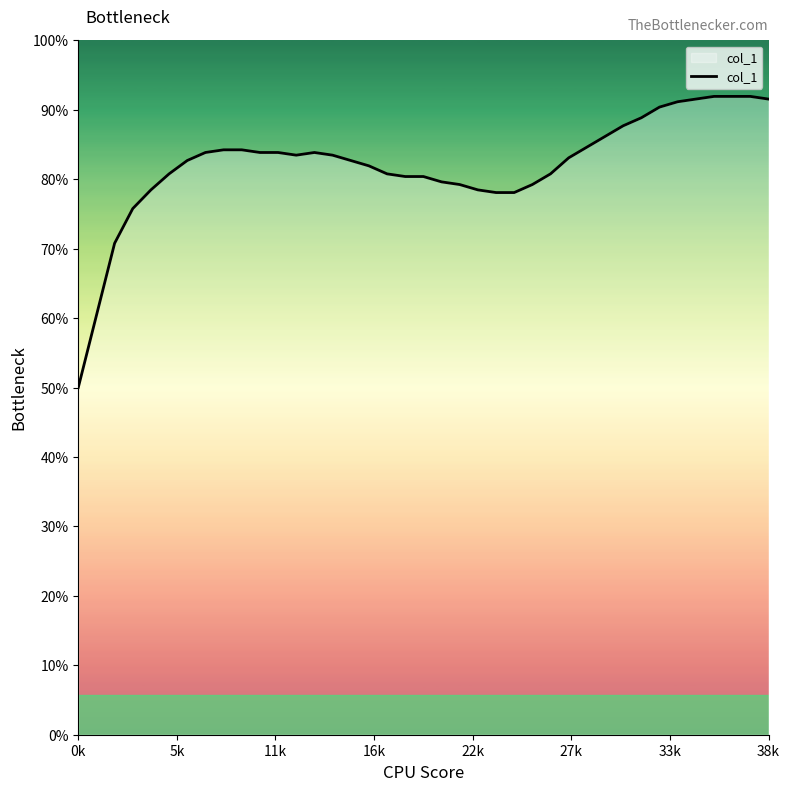

At which category does the chart reach its peak across all series?

35